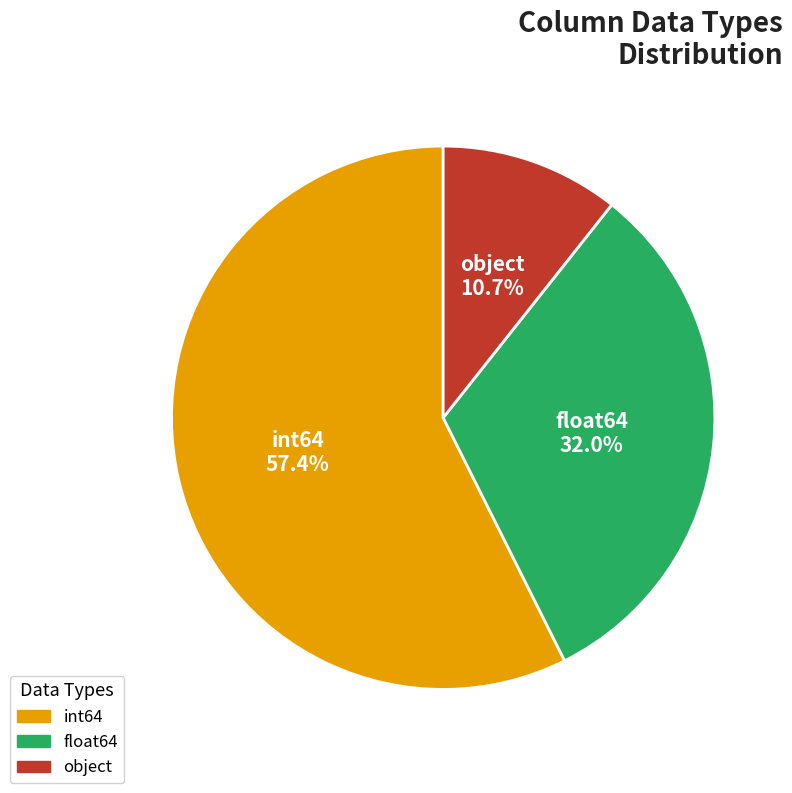

To the nearest percent, what percentage of the pie is object?

11%